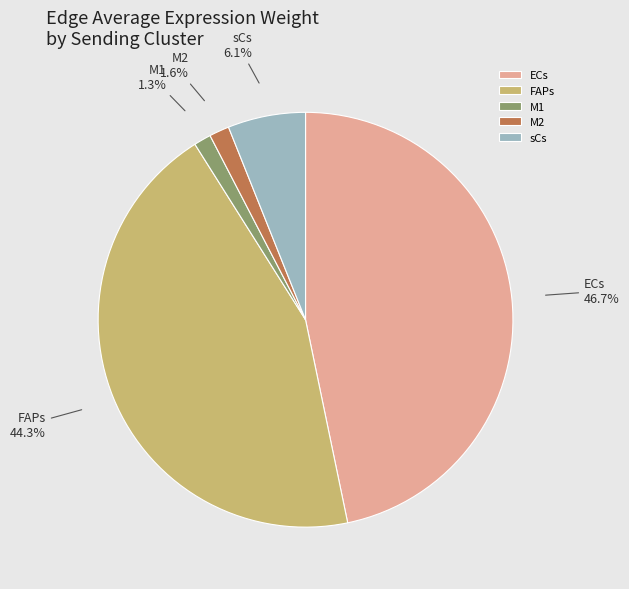

To the nearest percent, what is the average slice percentage?

20%